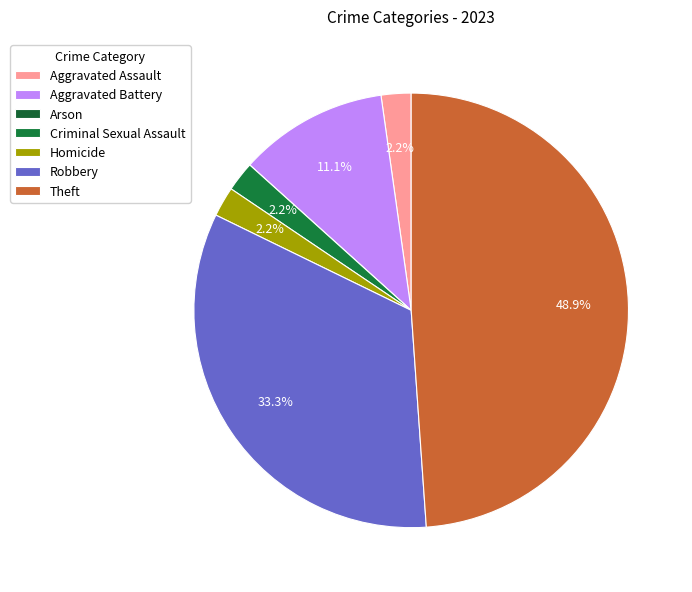

To the nearest percent, what is the combined percentage of Aggravated Assault and Homicide?

4%